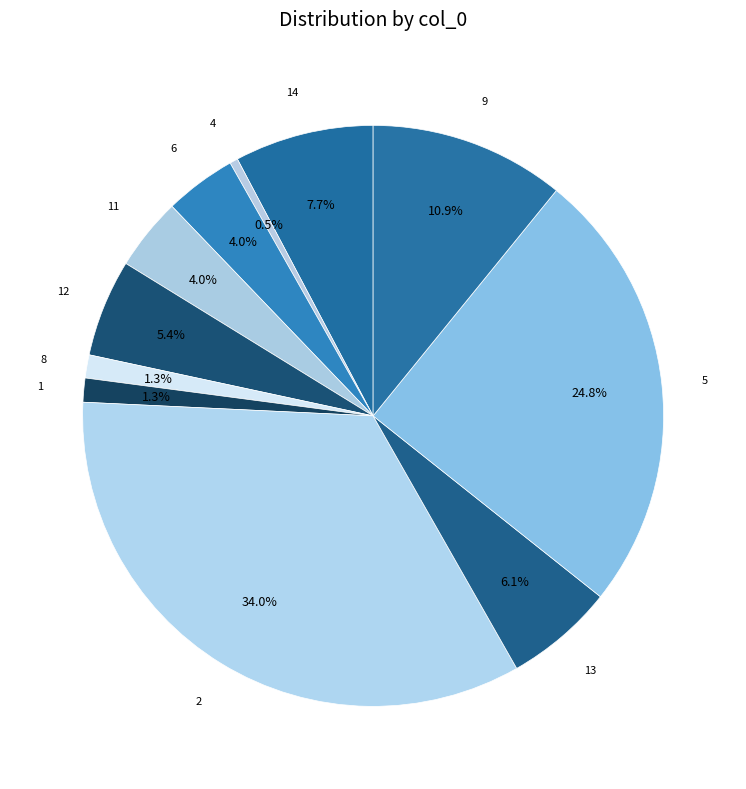

Count the number of slices in the pie.

11